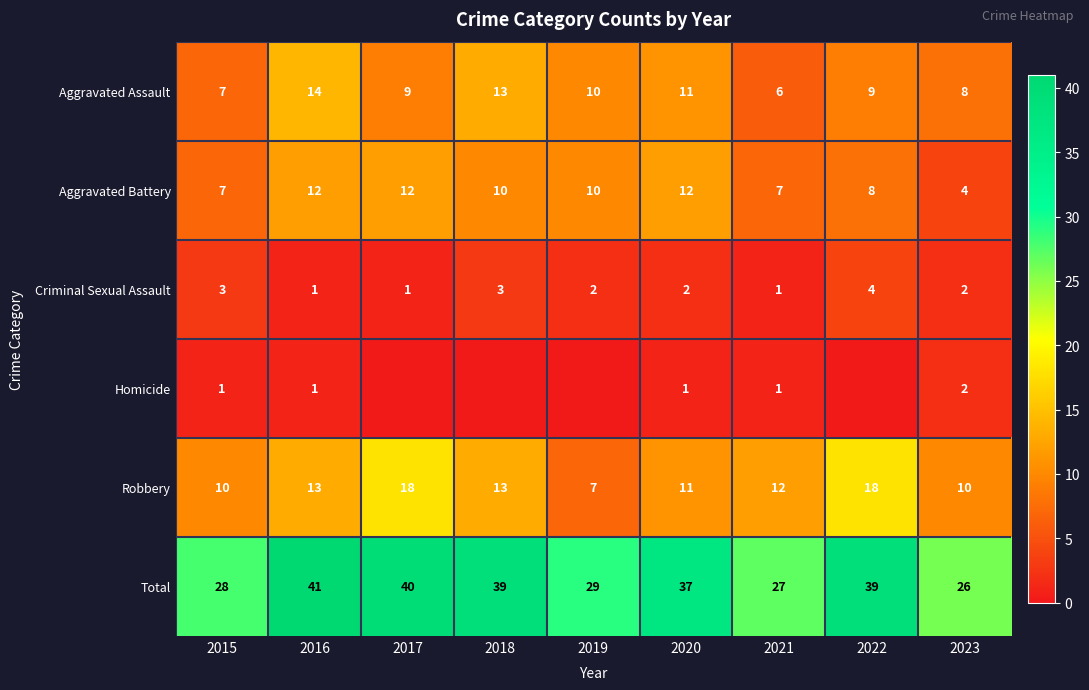

What is the maximum value shown in the chart?

41